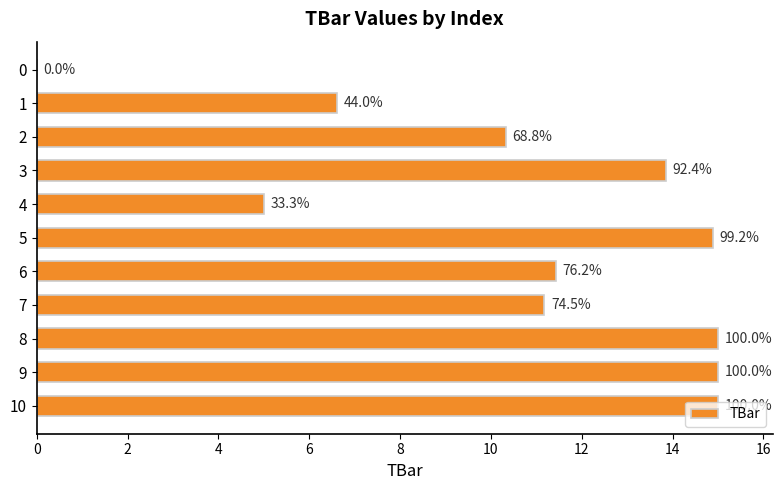

How many values are below 11?

4